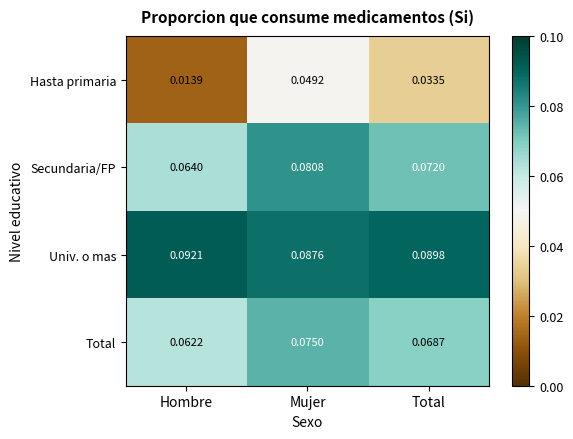

Between Hombre and Total, which series saw the biggest shift?

Hasta primaria